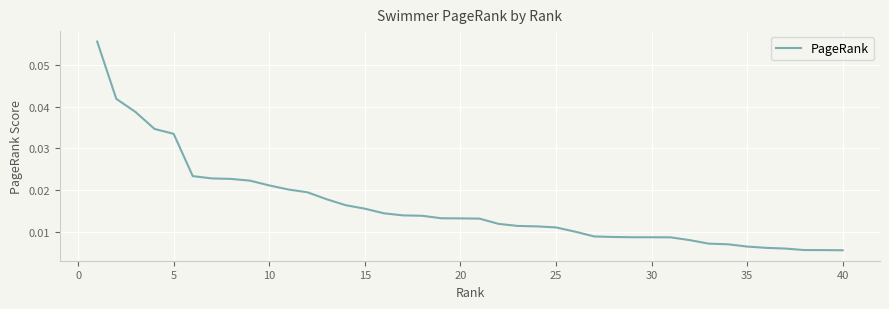

What is the difference between the maximum and minimum values?

0.1